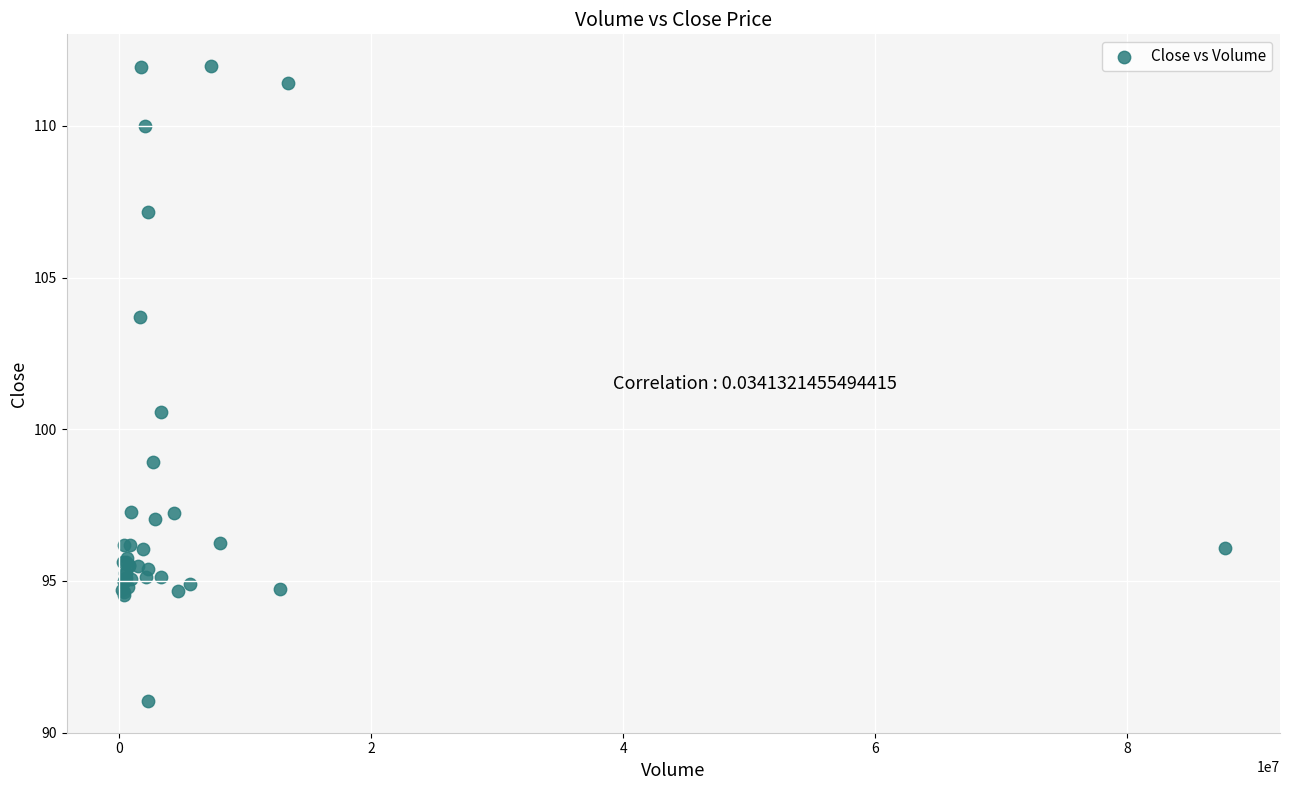

What Y value in the scatter plot is closest to 101?

100.6